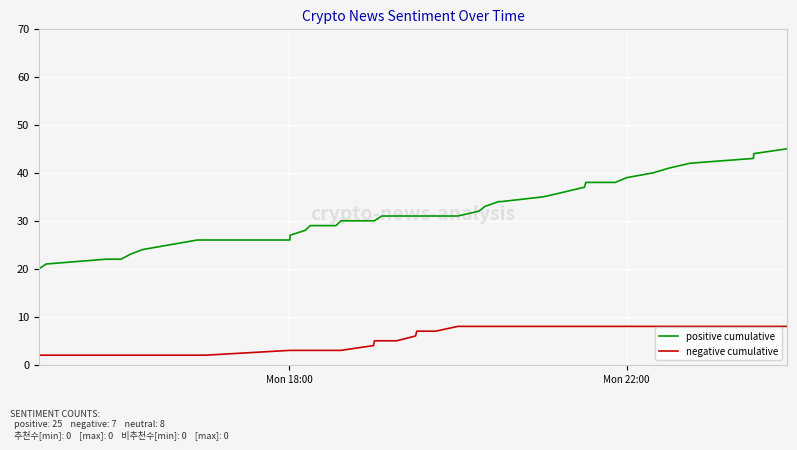

Is this an area chart (filled region under the line)?

No